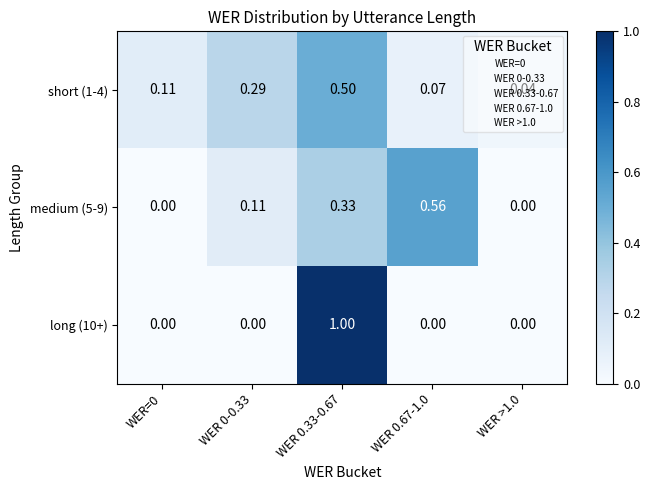

Rank the series at WER 0-0.33 from lowest to highest value.

long (10+), medium (5-9), short (1-4)